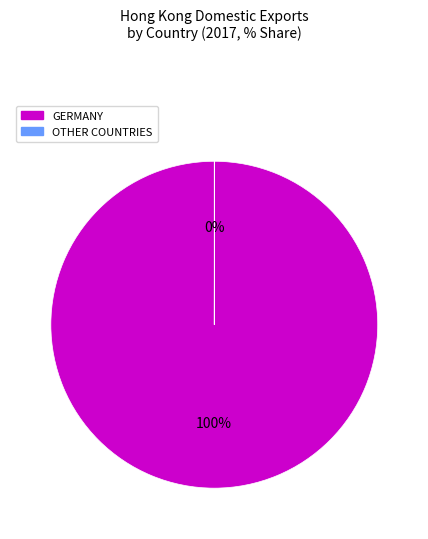

Is there any slice that represents more than half of the pie?

Yes